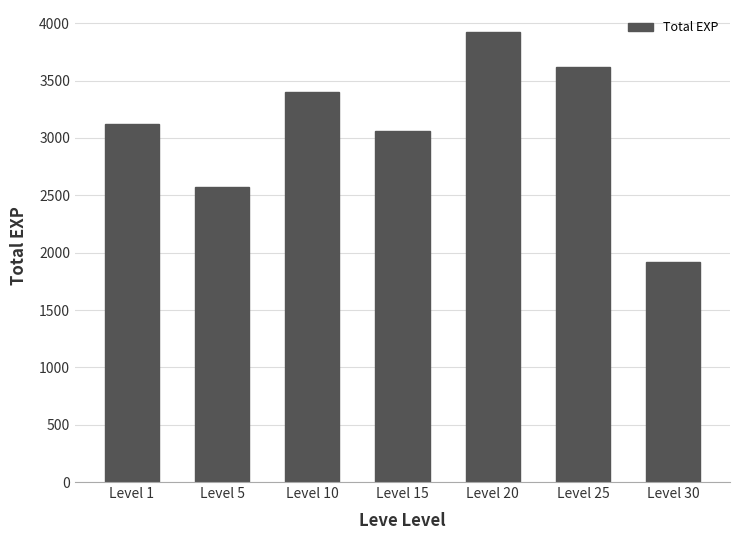

How many data points are less than 3120?

3